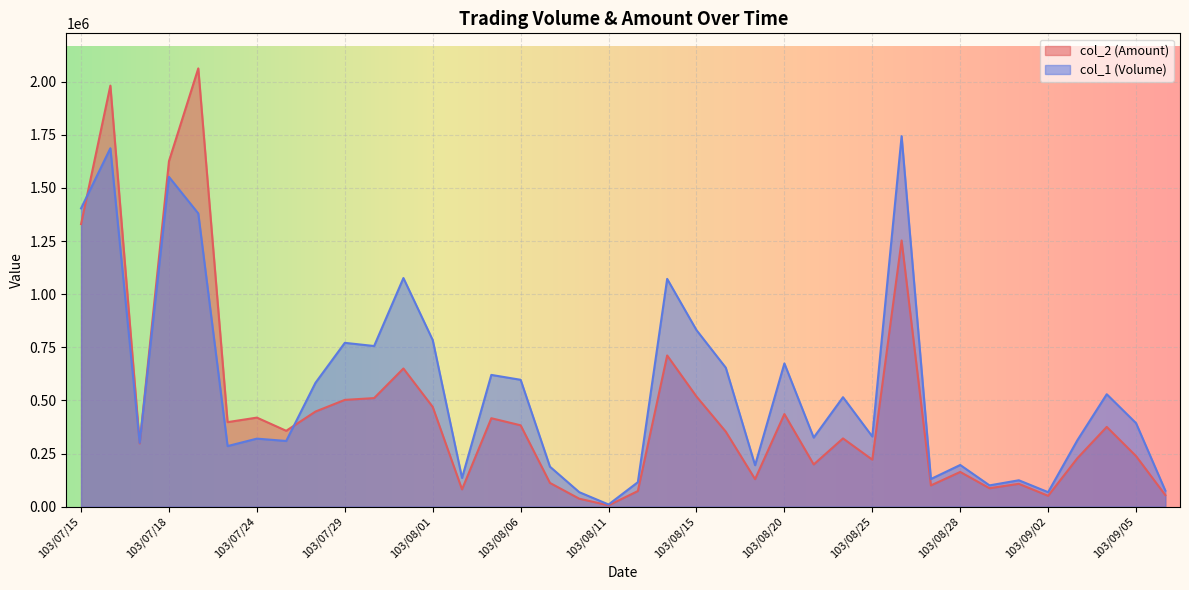

True or false: col_1 (Volume) has a value of 583000 at 103/07/28.

True